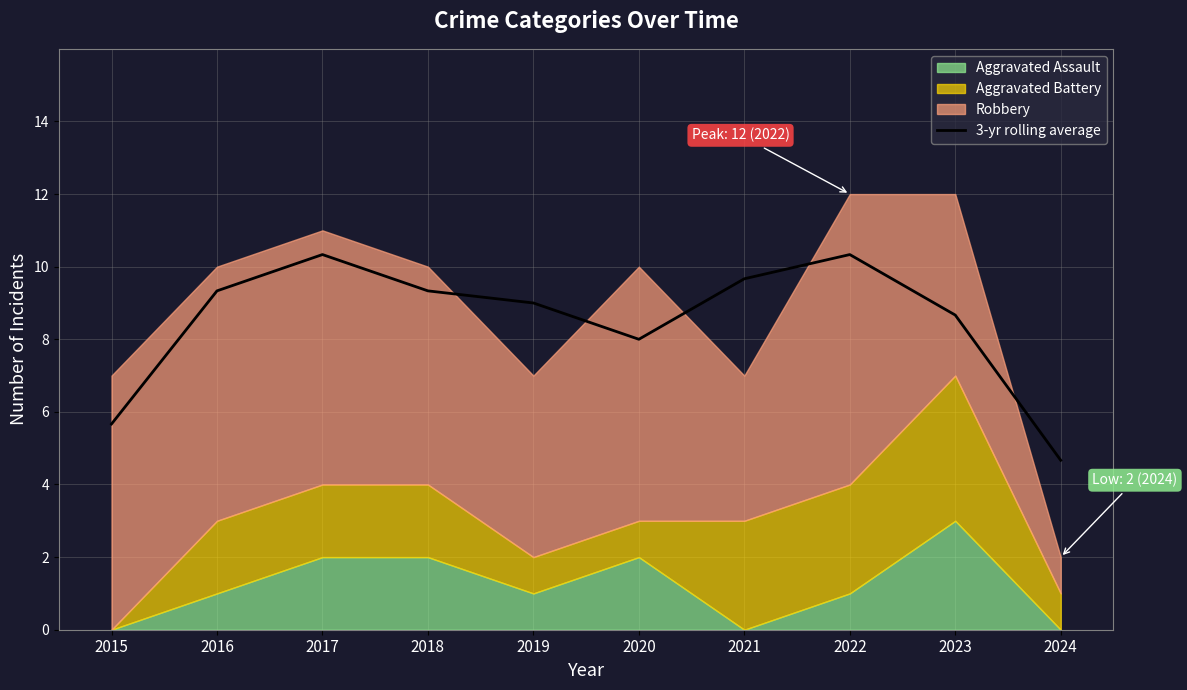

The value at 2024 is 4.7. True or false?

True